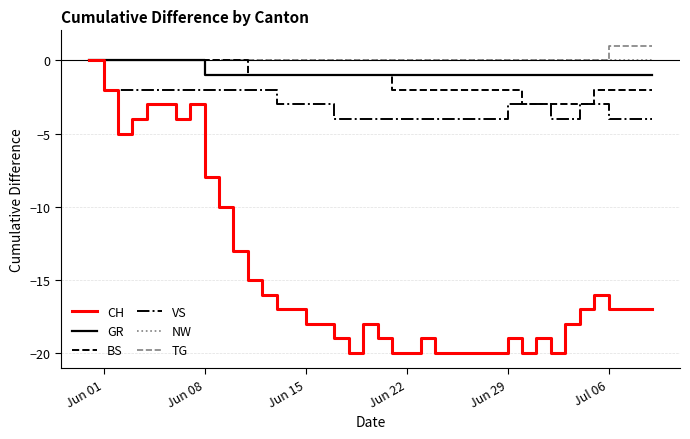

Which series has the largest range (max minus min)?

CH